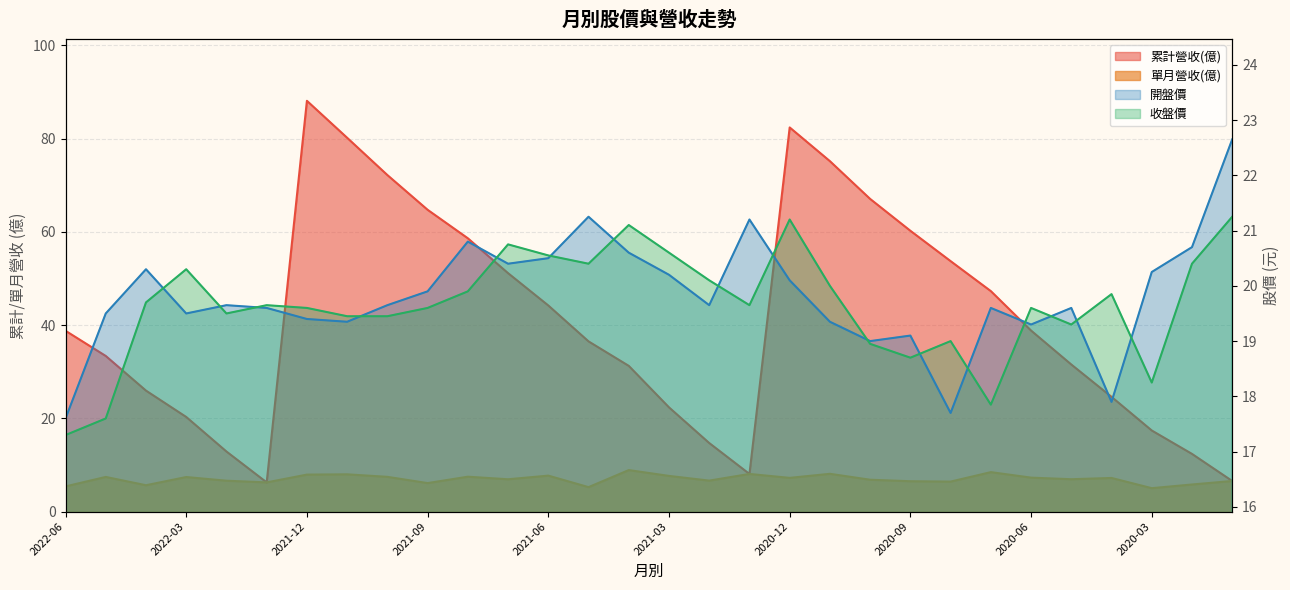

Is it true that 開盤價 equals 8.1 at 2020-04?

False